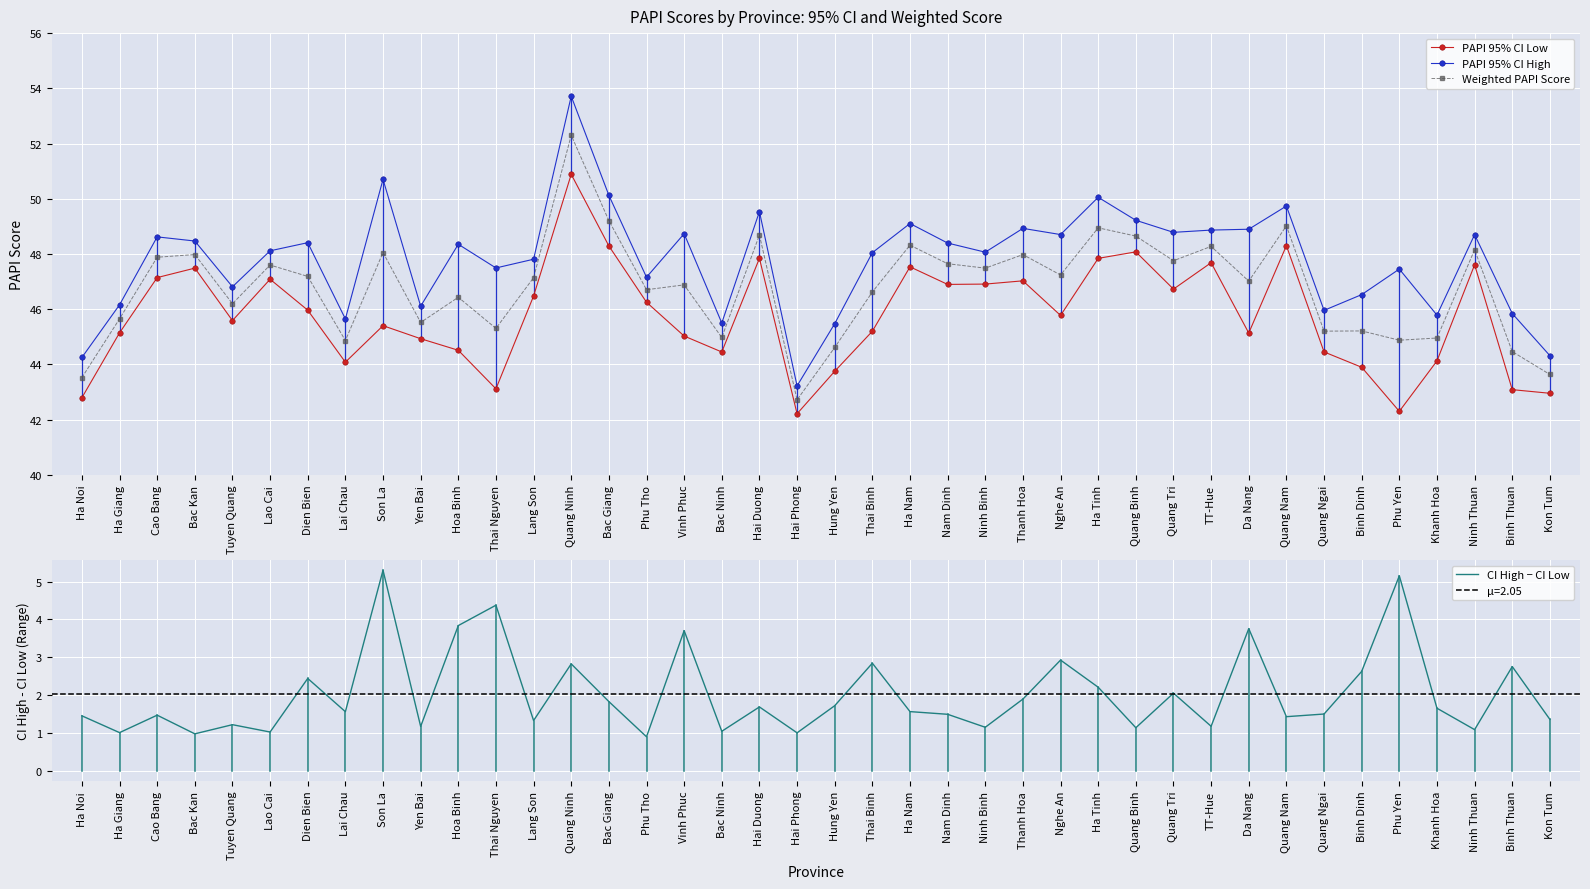

What is the label of the 5th point from the left?

Tuyen Quang